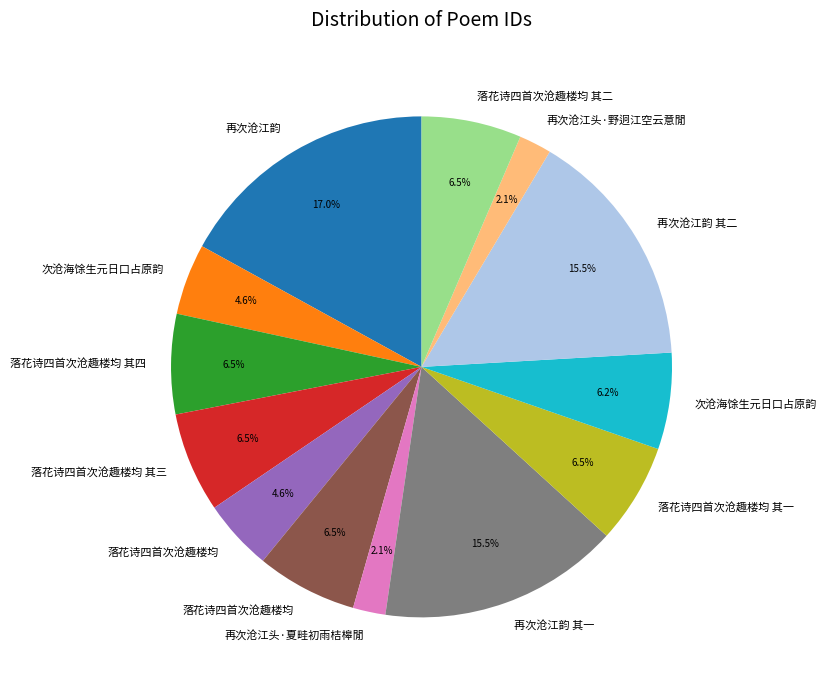

Is there a majority slice in this chart?

No